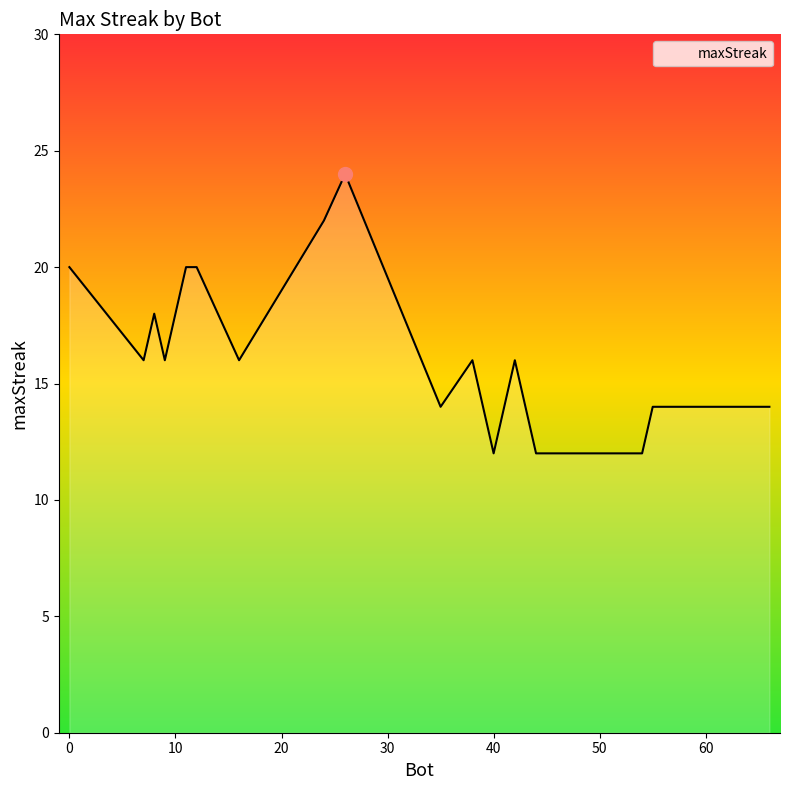

Does the chart have visible grid lines?

No